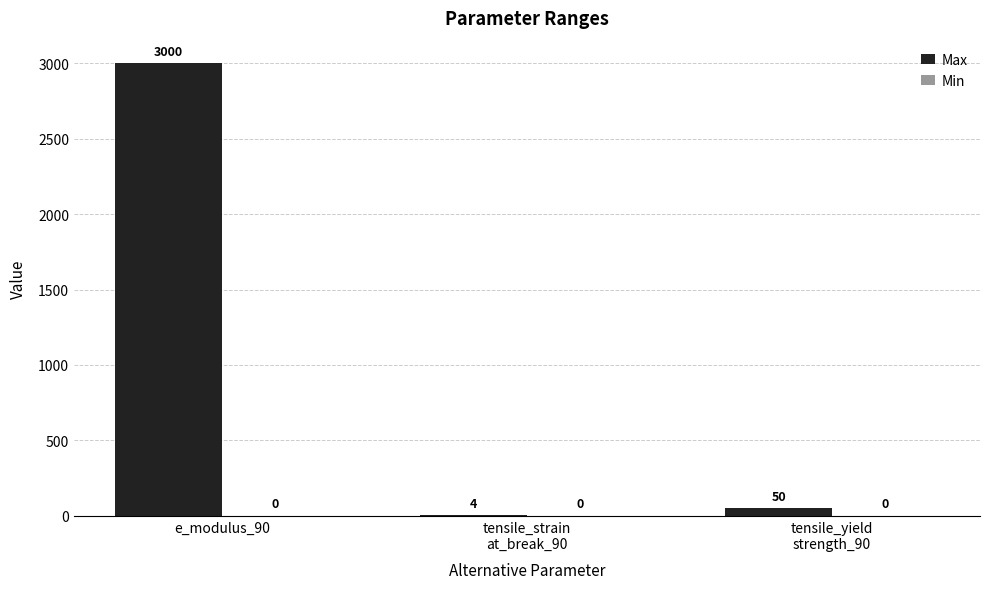

Is it true that the value at e_modulus_90 is 3000?

True